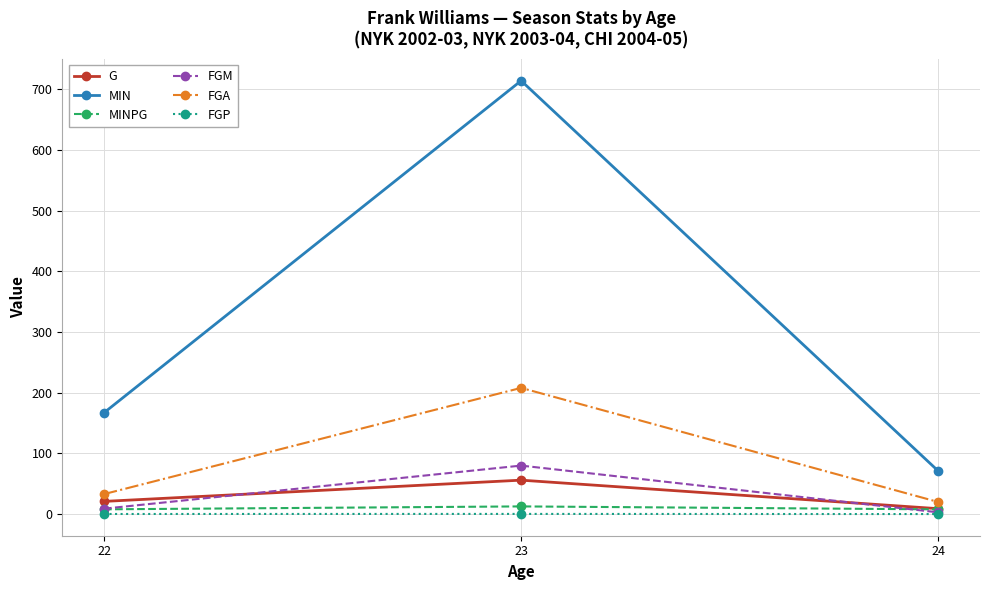

Which series has the largest range (max minus min)?

MIN